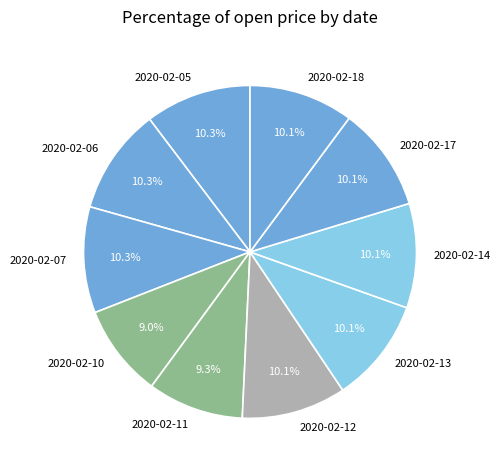

Is there any slice that represents more than half of the pie?

No